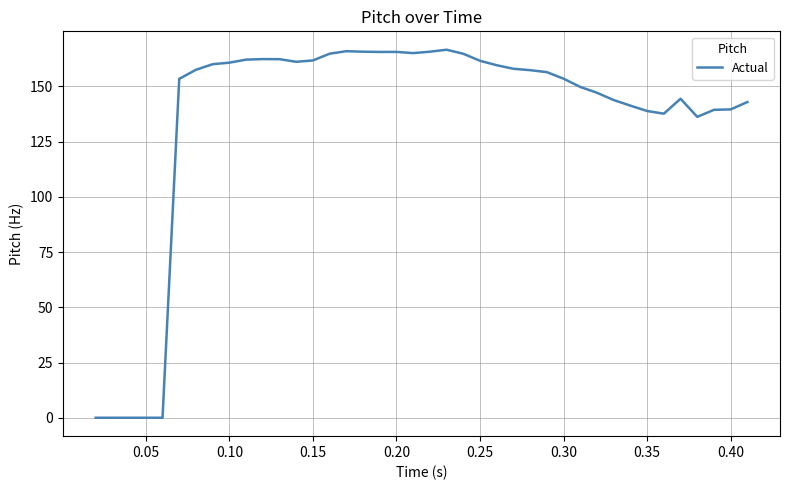

Does the chart display data point markers on the line(s)?

No